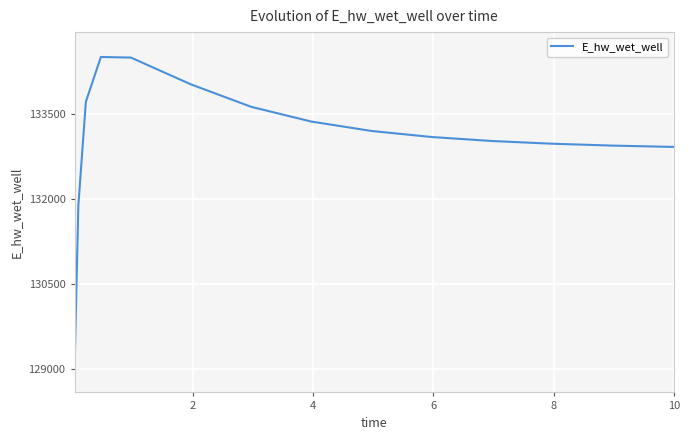

What is the smallest value displayed?

129025.1